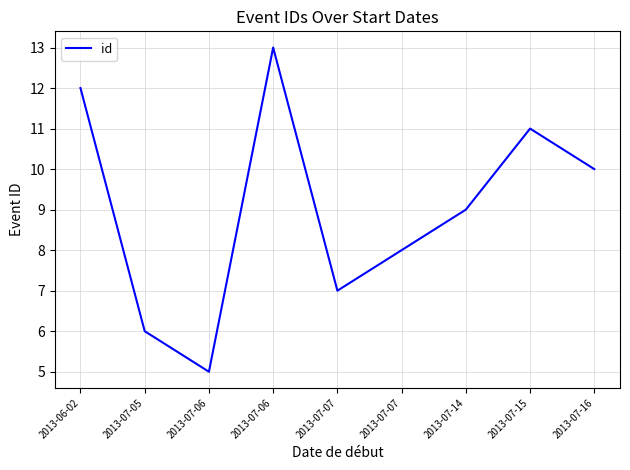

At which category does the chart reach its peak across all series?

2013-07-06